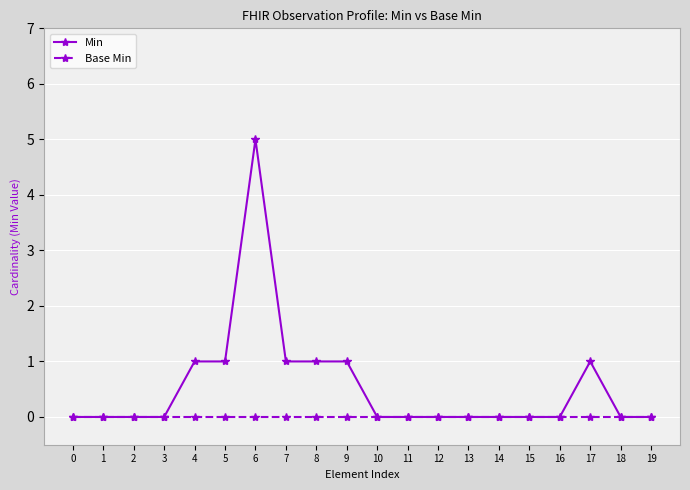

At which category does the chart reach its peak across all series?

6